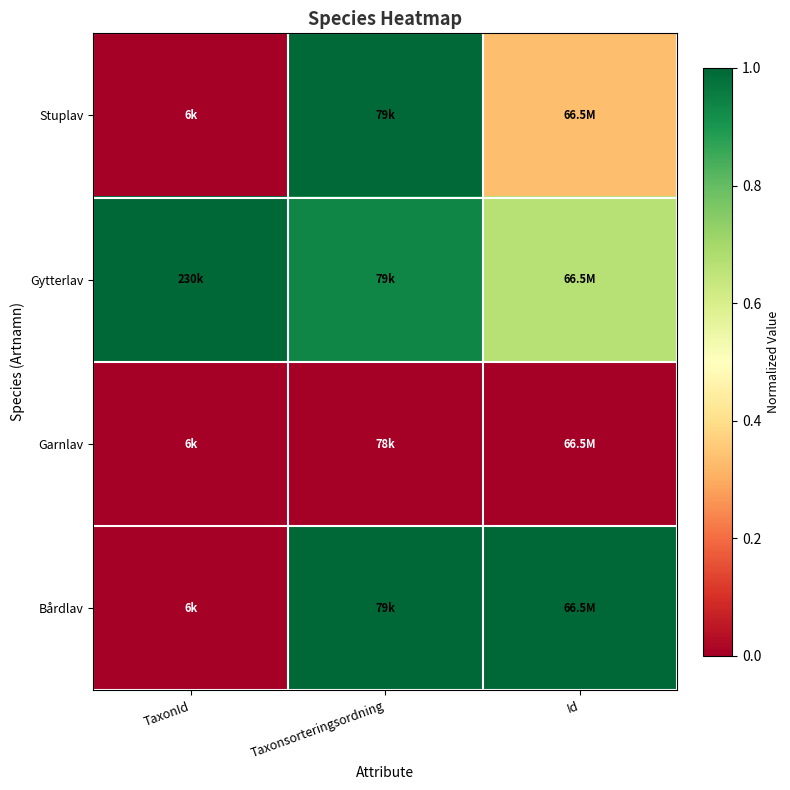

Rank the series by their average value, from lowest to highest.

Garnlav, Stuplav, Bårdlav, Gytterlav